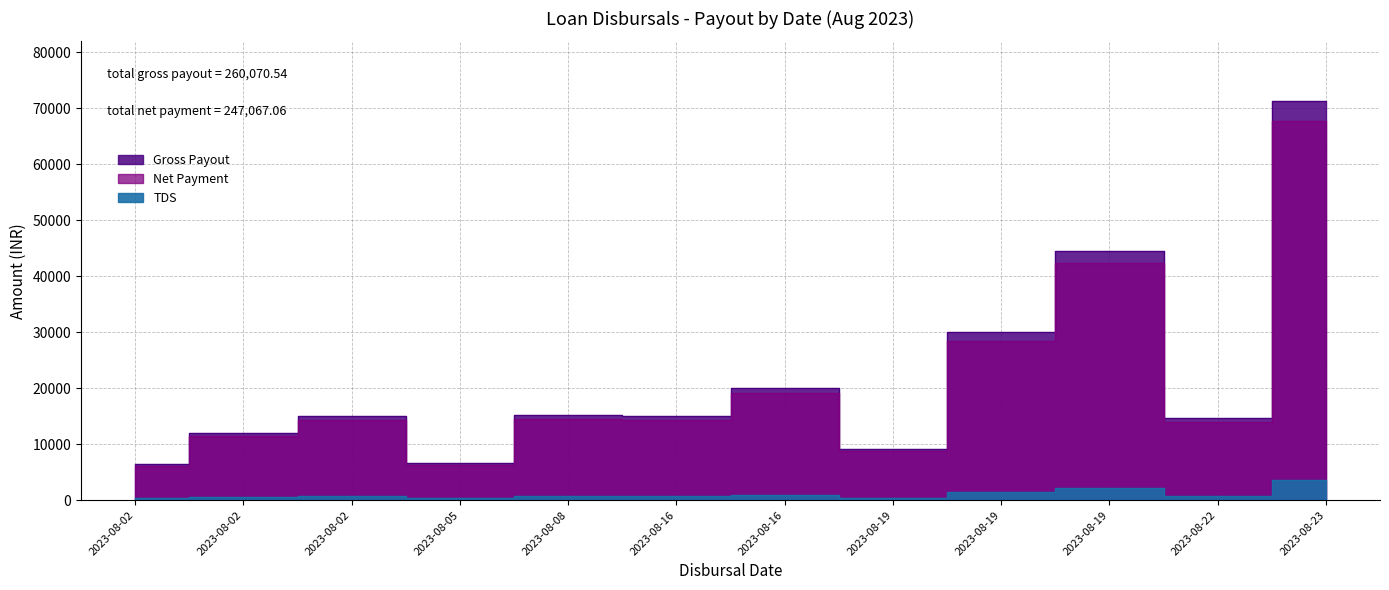

Reading left to right, extract all data points from this chart.

Gross Payout: 6406.7	12000.0	15000.0	6677.8	15294.9	15000.0	20100.0	9176.9	30000.0	44494.9	14674.1	71245.2
TDS: 320.3	600.0	750.0	333.9	764.7	750.0	1005.0	458.8	1500.0	2224.8	733.7	3562.3
Net Payment: 6086.4	11400.0	14250.0	6343.9	14530.2	14250.0	19095.0	8718.1	28500.0	42270.2	13940.4	67682.9